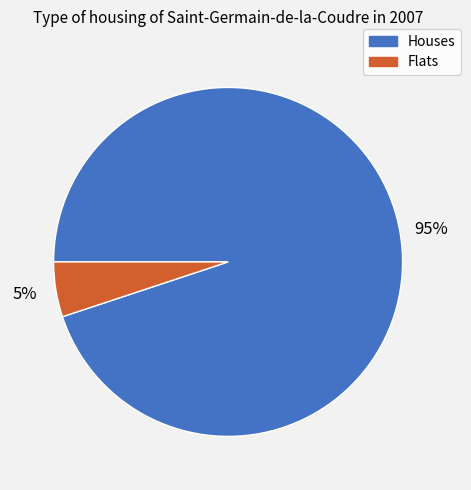

To the nearest percent, what is the difference between the largest and smallest slice percentages?

90%